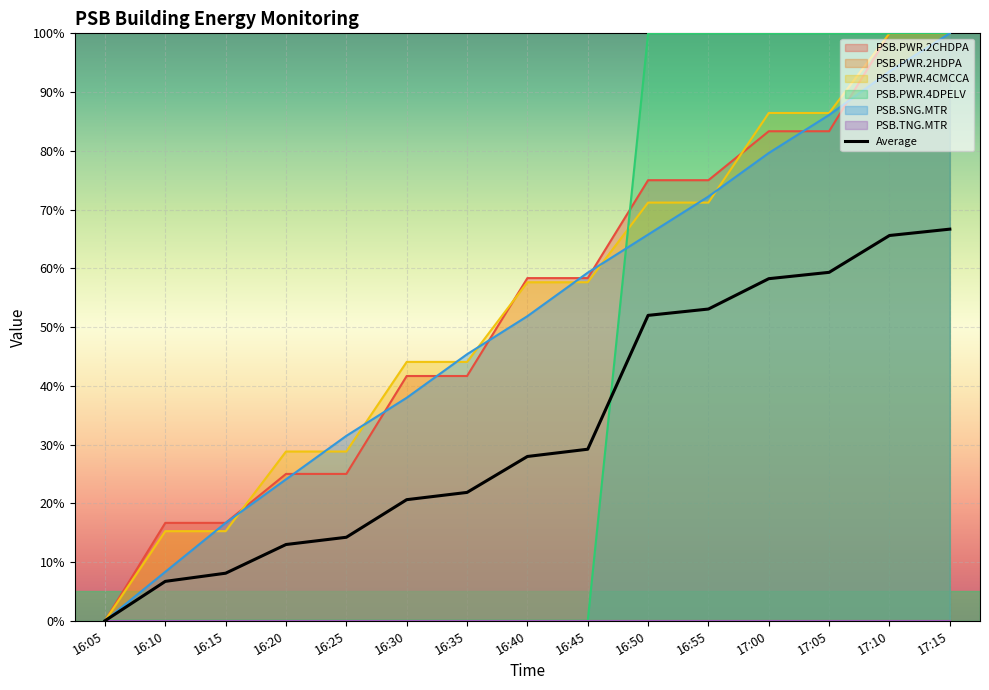

The value of PSB.PWR.2CHDPA at 16:20 is 37.0. True or false?

False